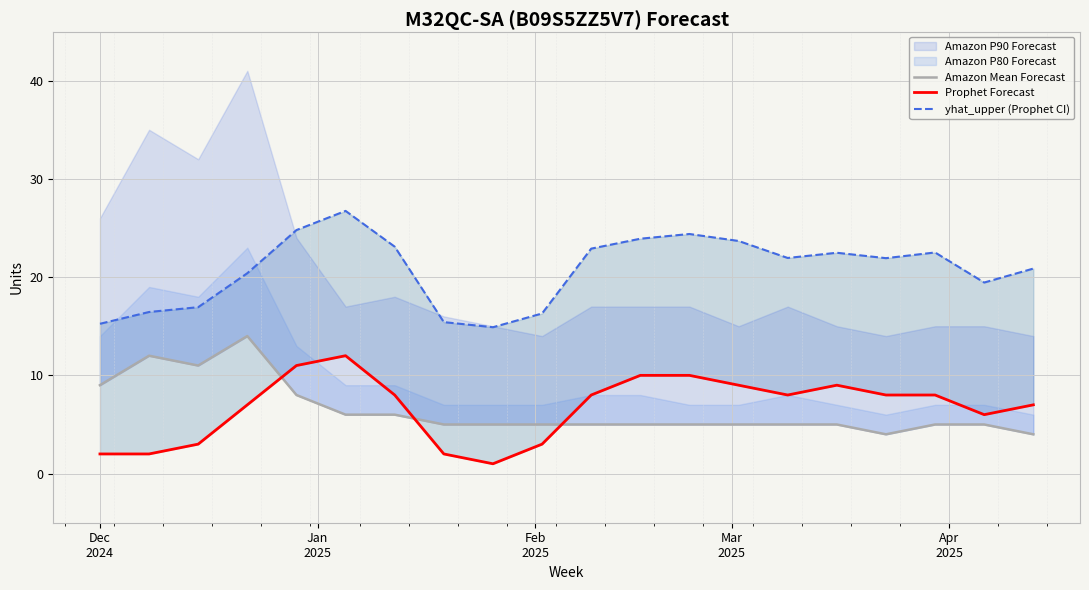

What is the difference between the maximum and minimum values in the Prophet Forecast series?

11.0